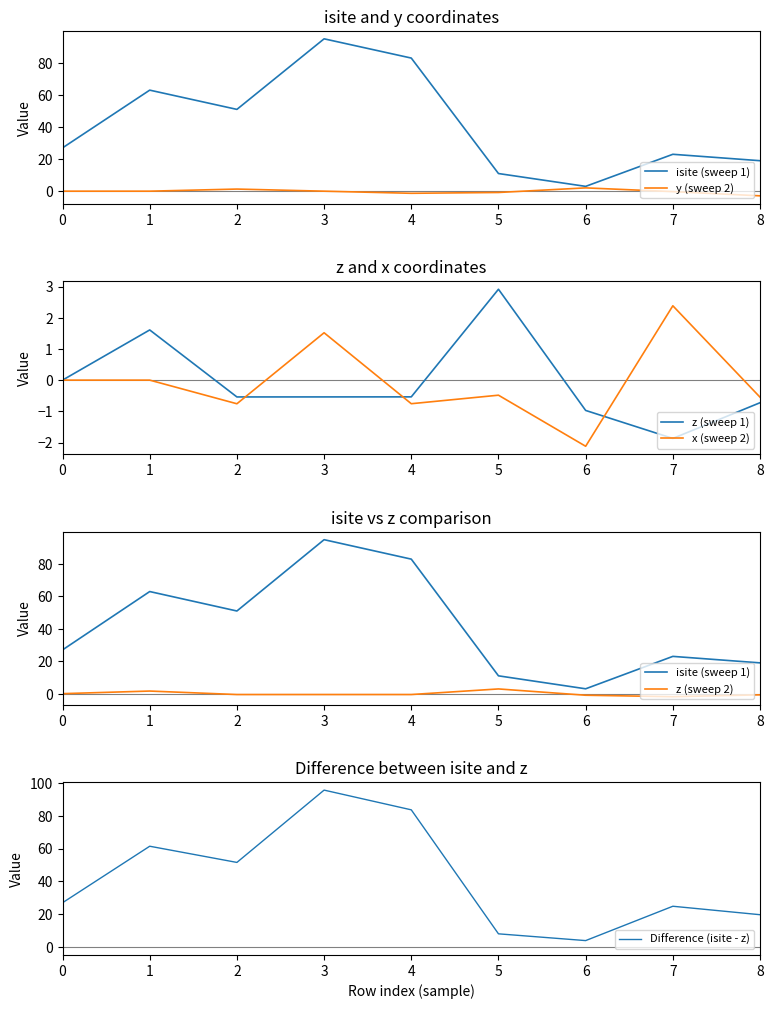

Is it true that isite (sweep 1) equals 6.2 at 7?

False